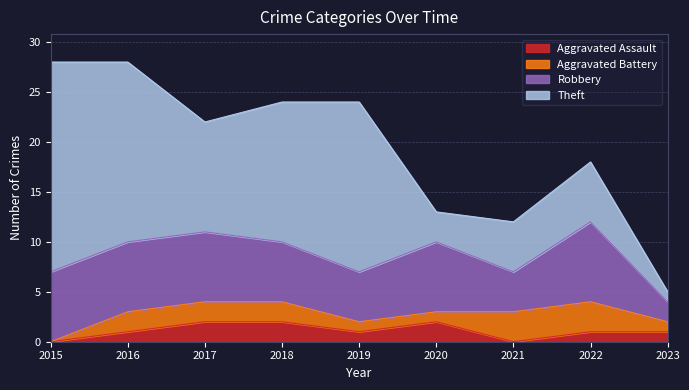

What are all the series names shown in the legend?

Aggravated Assault, Aggravated Battery, Robbery, Theft